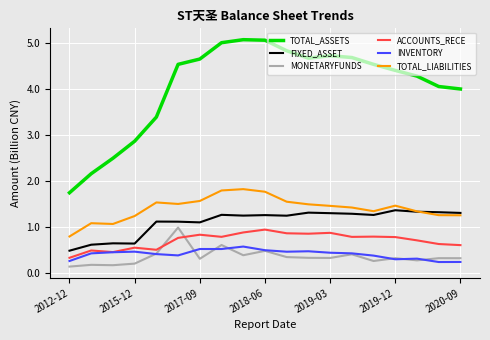

Which series has the widest spread of values?

TOTAL_ASSETS